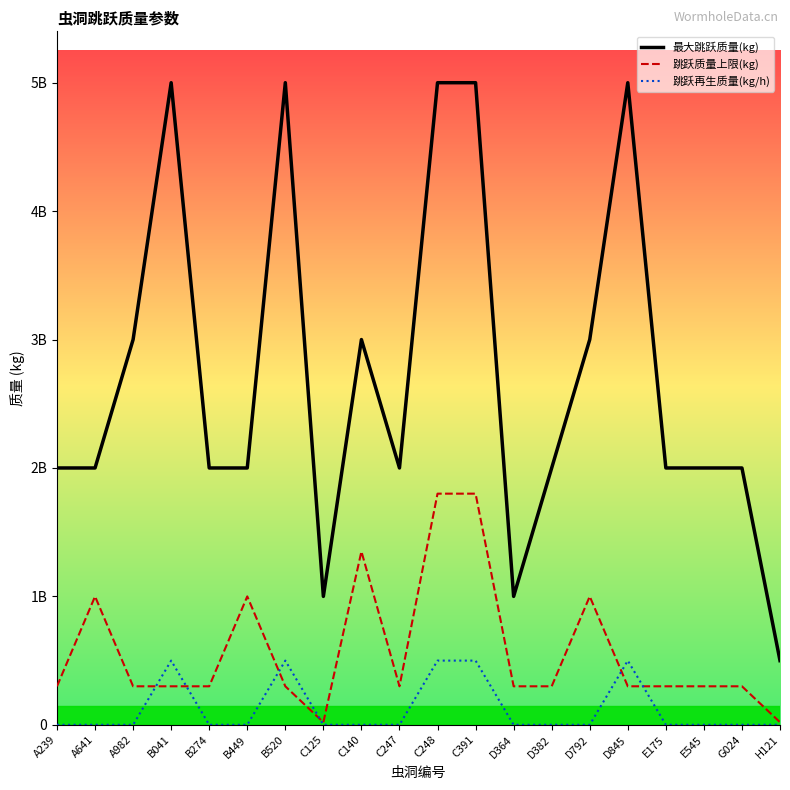

List the series in order of their peak value, lowest first.

跳跃再生质量(kg/h), 跳跃质量上限(kg), 最大跳跃质量(kg)